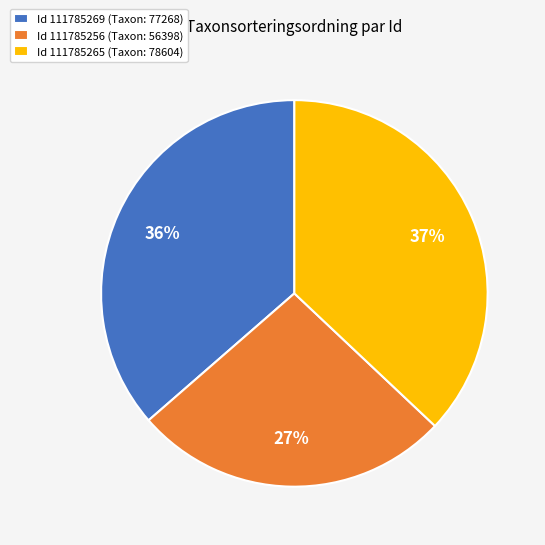

The Id 111785256 (Taxon: 56398) slice represents 19% of the pie. True or false?

False